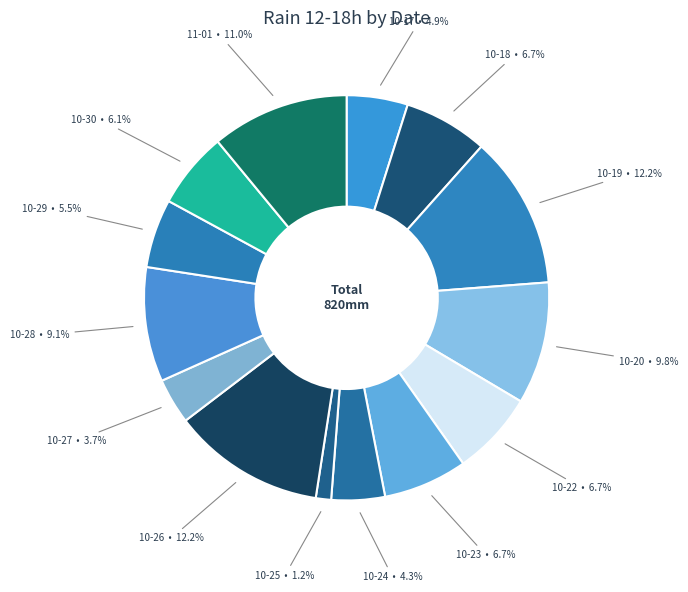

Count the number of slices in the pie.

14